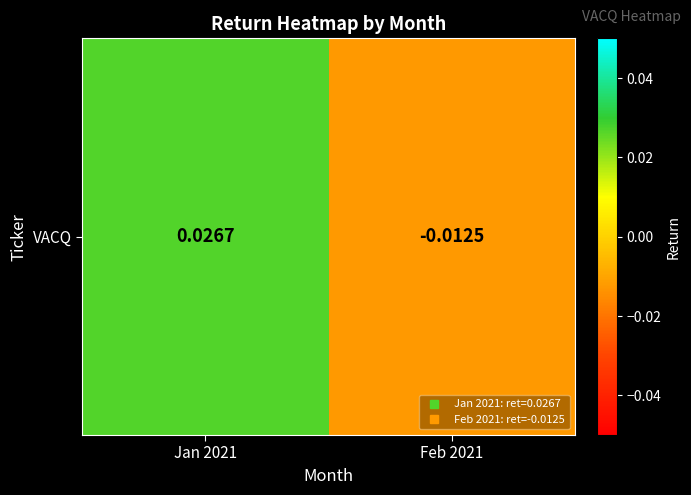

Which label corresponds to the smallest value in the chart?

Feb 2021